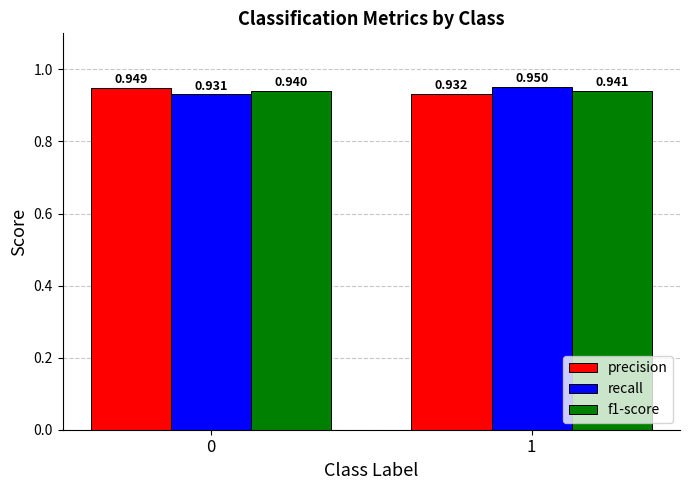

Rank the series at 0 from highest to lowest value.

precision, f1-score, recall